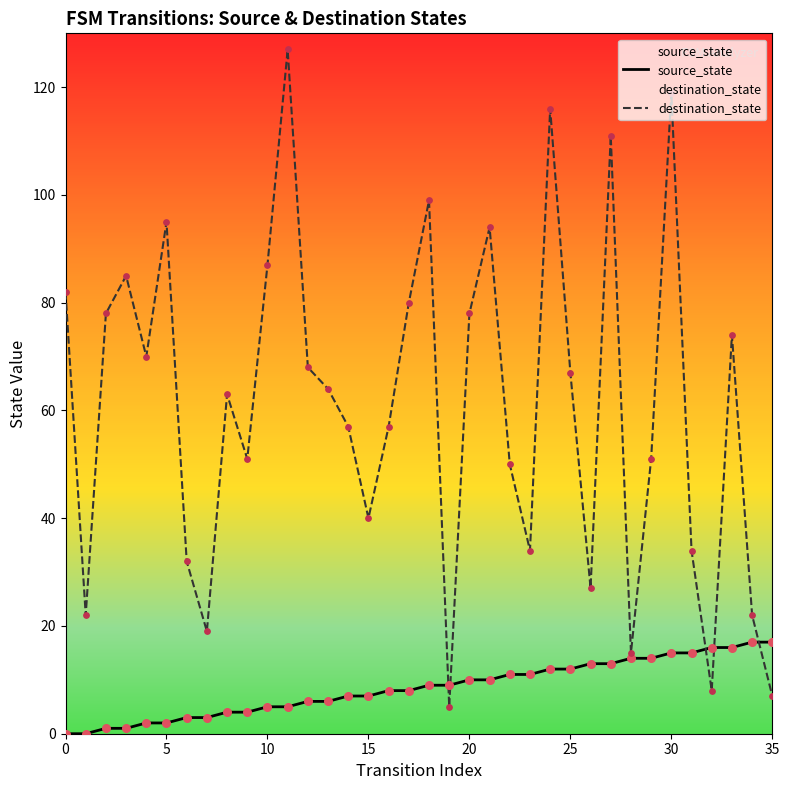

What are all the series names shown in the legend?

source_state, destination_state